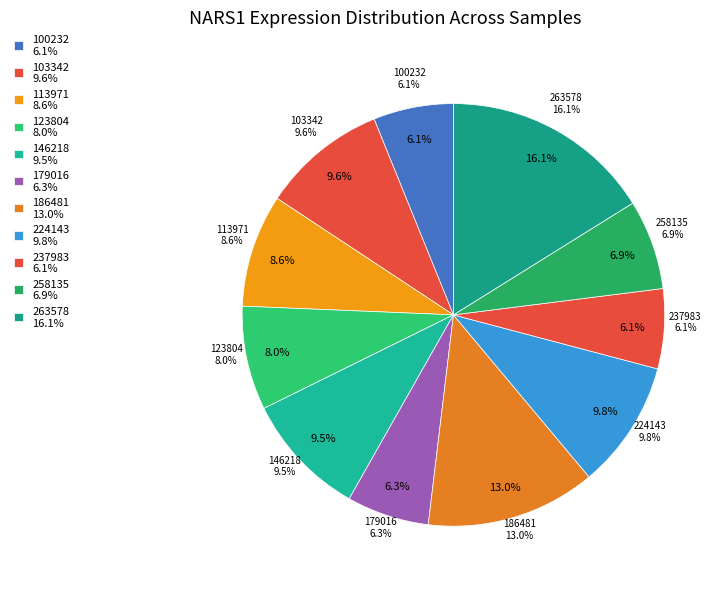

To the nearest percent, what portion does 113971 represent?

9%